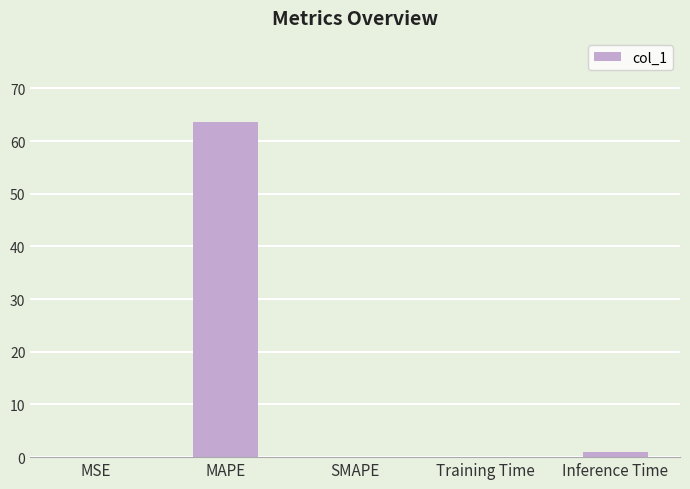

Which has a higher value, MAPE or Training Time?

MAPE